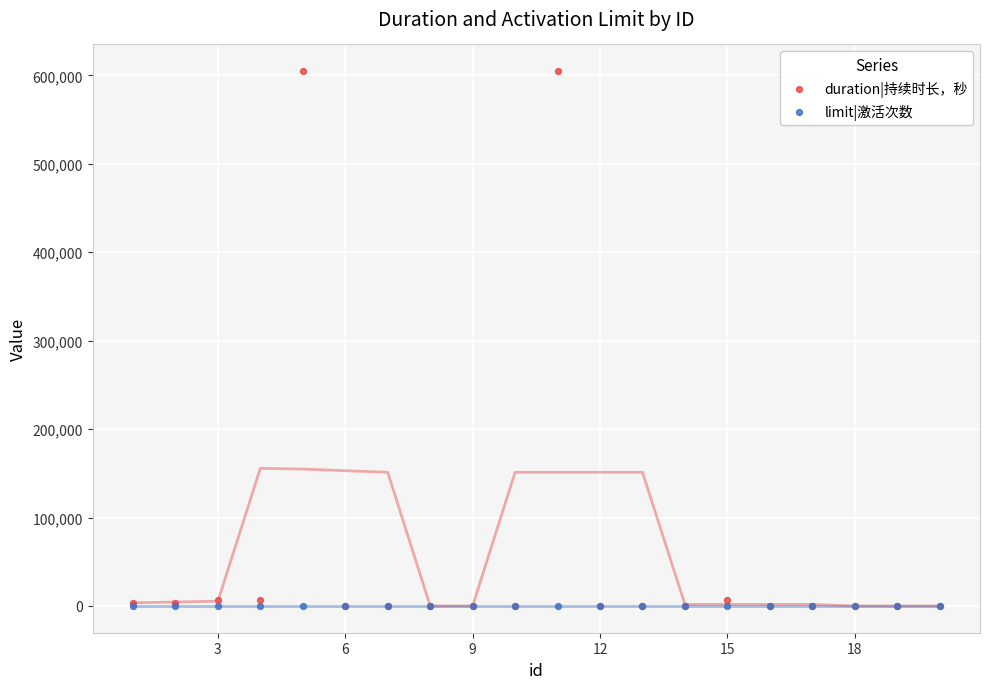

What are all the series names shown in the legend?

duration|持续时长，秒, limit|激活次数